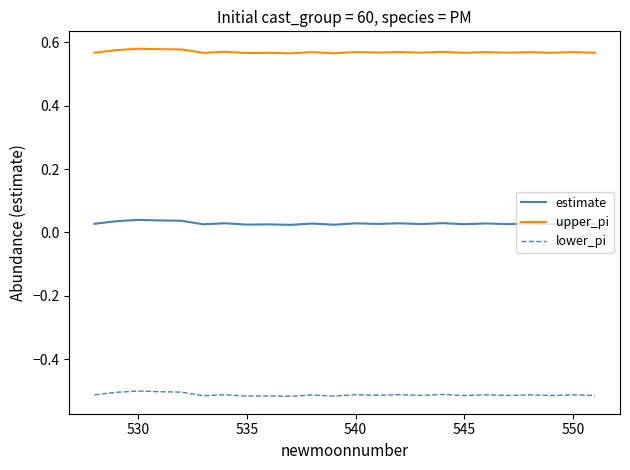

True or false: upper_pi and estimate cross at least once.

False